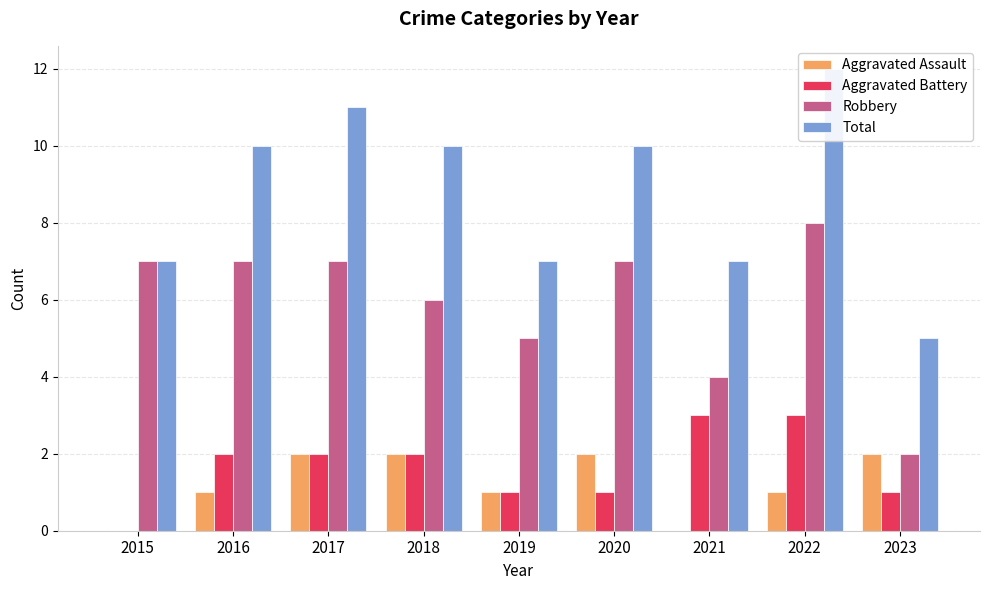

Reading left to right, list all the values displayed in this chart.

Aggravated Assault: 2015=0	2016=1	2017=2	2018=2	2019=1	2020=2	2021=0	2022=1	2023=2
Aggravated Battery: 2015=0	2016=2	2017=2	2018=2	2019=1	2020=1	2021=3	2022=3	2023=1
Robbery: 2015=7	2016=7	2017=7	2018=6	2019=5	2020=7	2021=4	2022=8	2023=2
Total: 2015=7	2016=10	2017=11	2018=10	2019=7	2020=10	2021=7	2022=12	2023=5